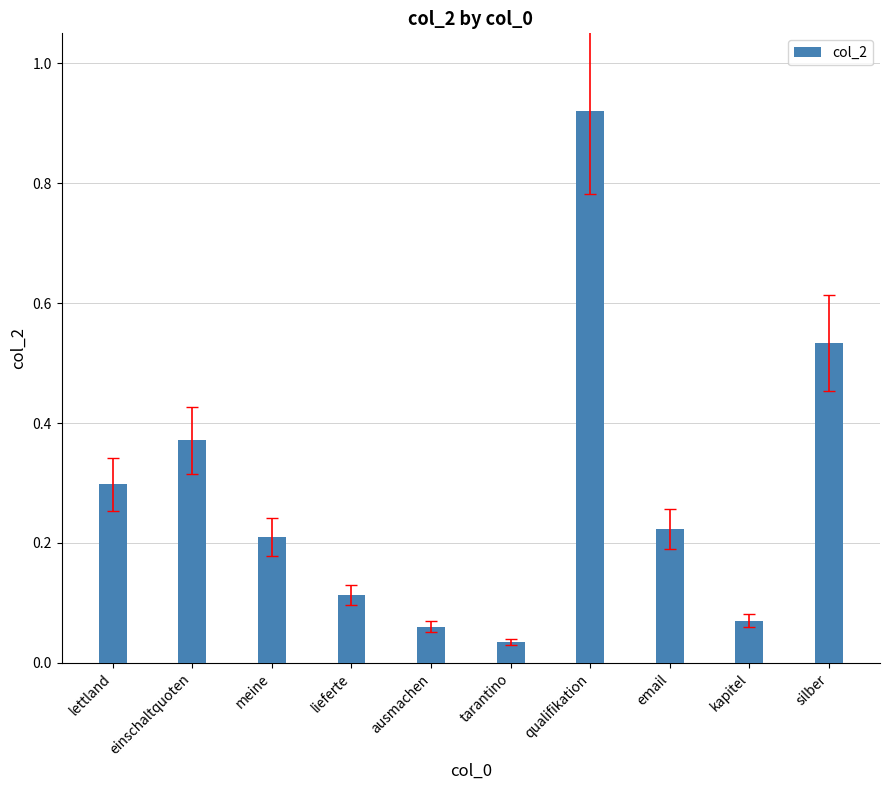

What is the average value?

0.3